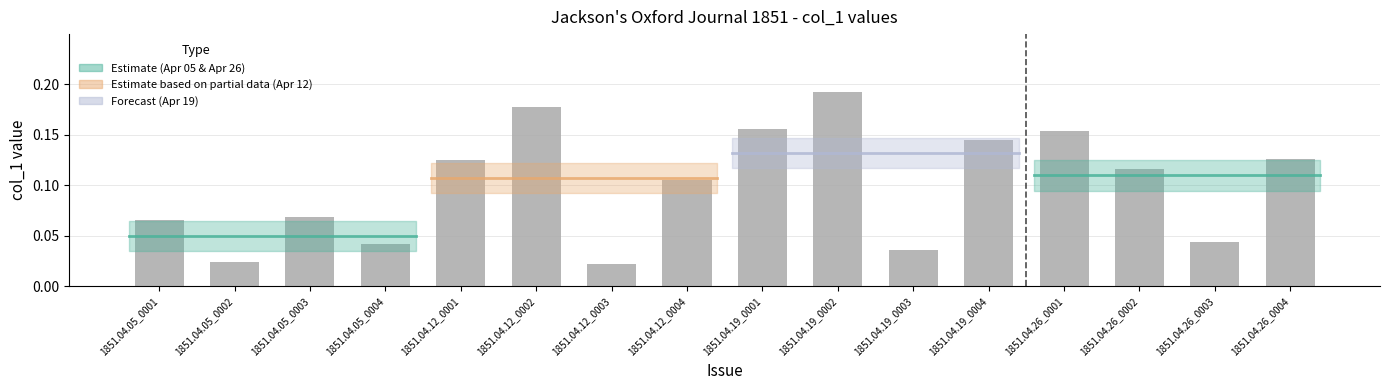

How many values are between 0 and 1?

16